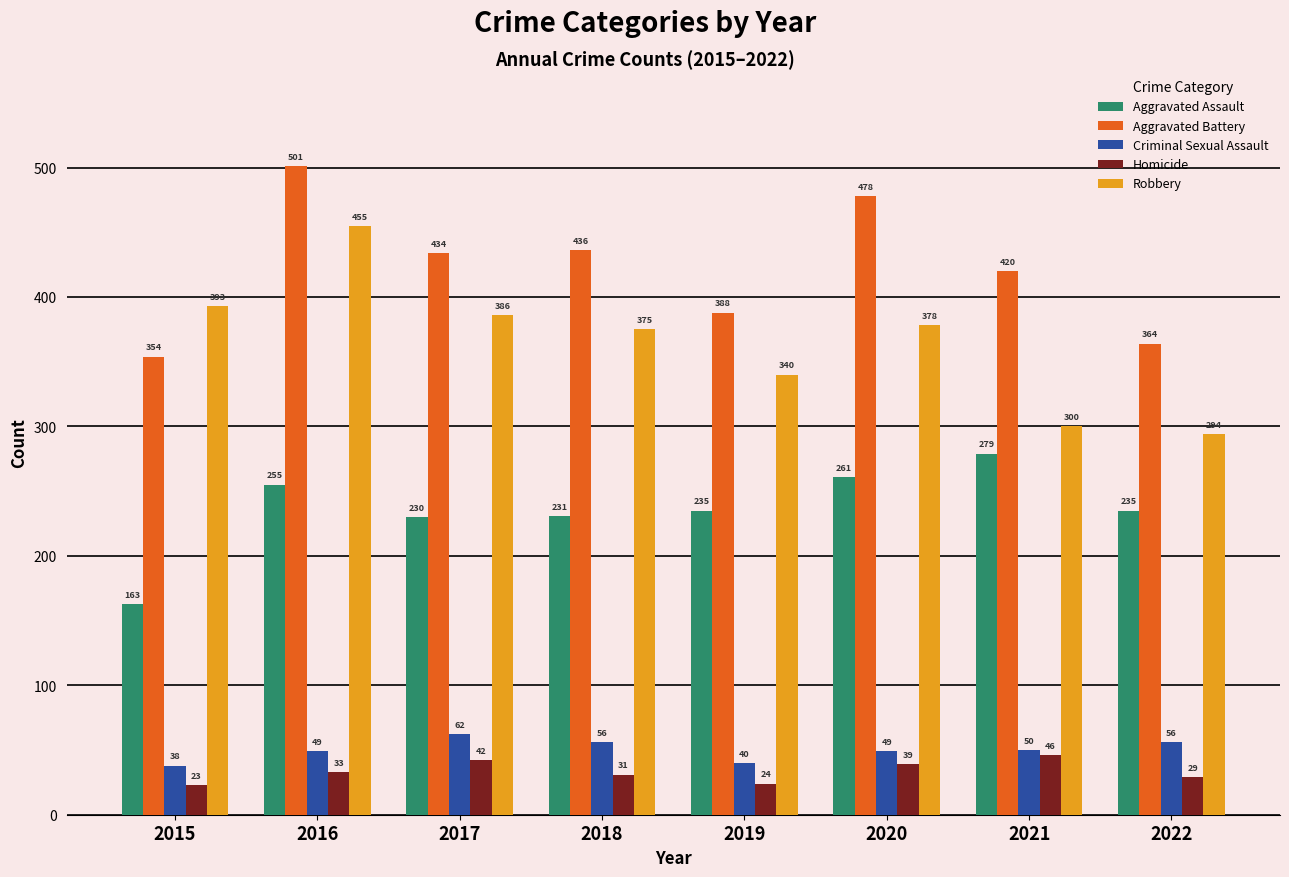

Does the chart contain stacked bars?

No